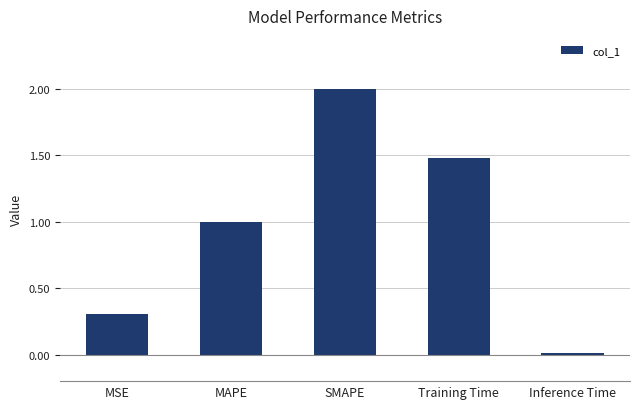

Which category has the highest value across all series?

SMAPE